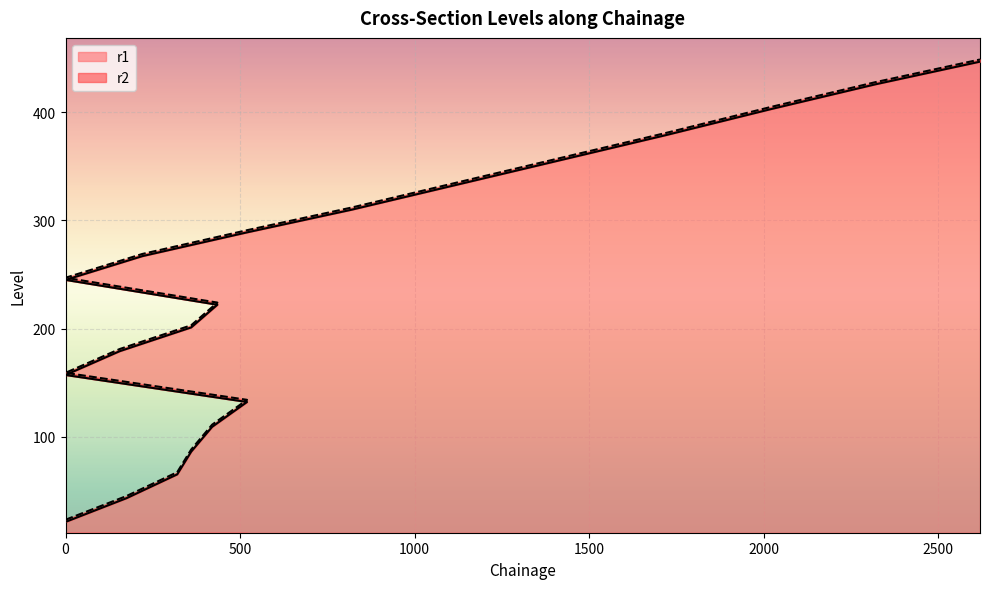

Which series has the widest spread of values?

r1